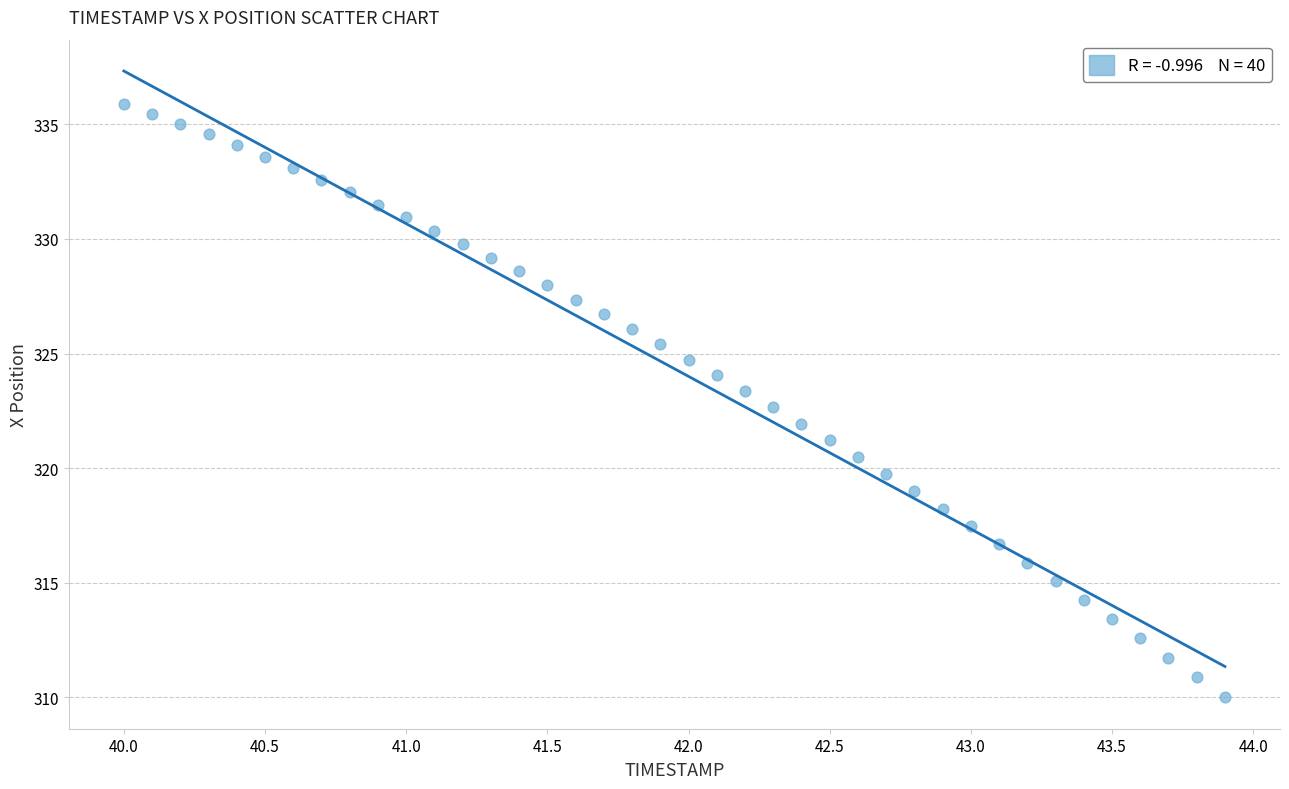

What is the range of X values (max minus min)?

3.9